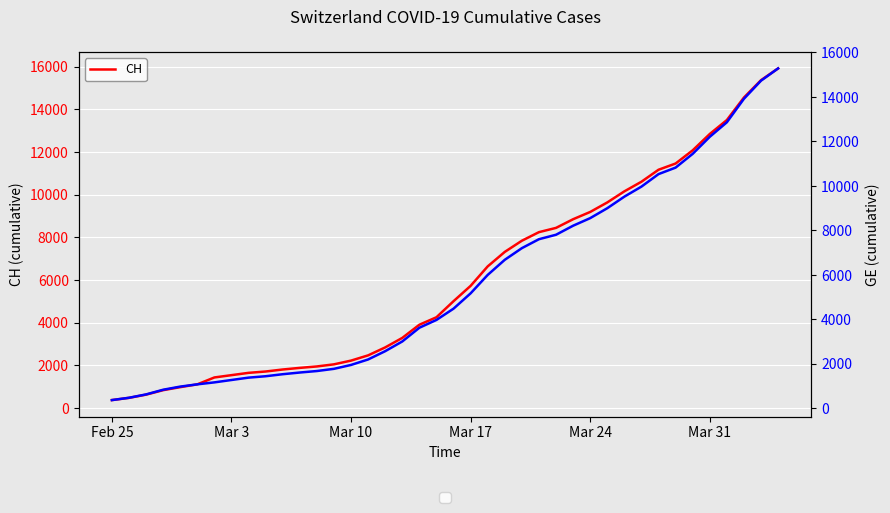

Which series has the largest total across all categories?

CH